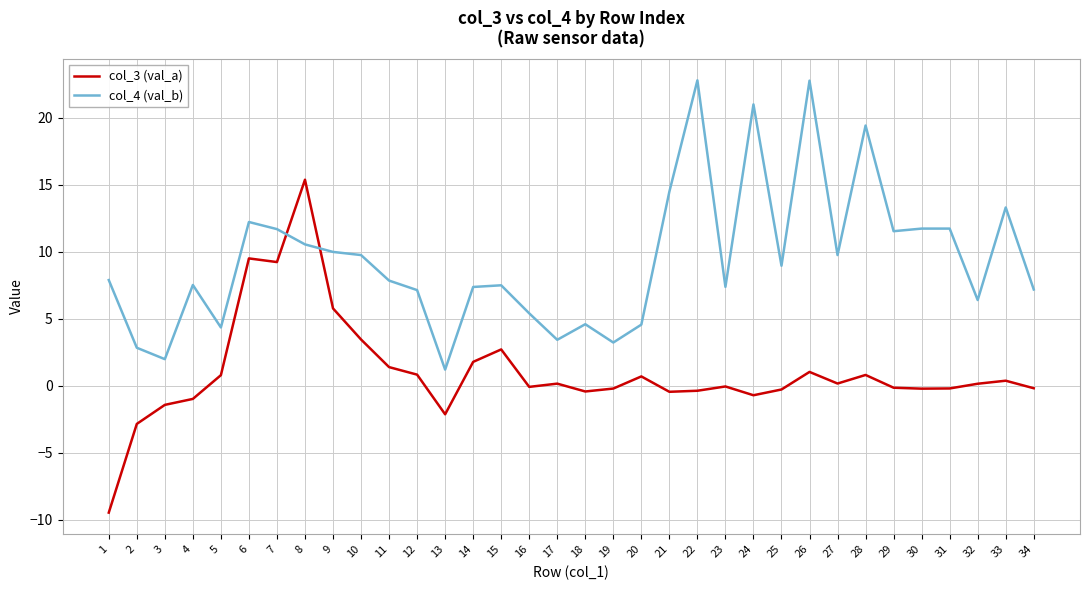

Rank the series at 22 from highest to lowest value.

col_4 (val_b), col_3 (val_a)